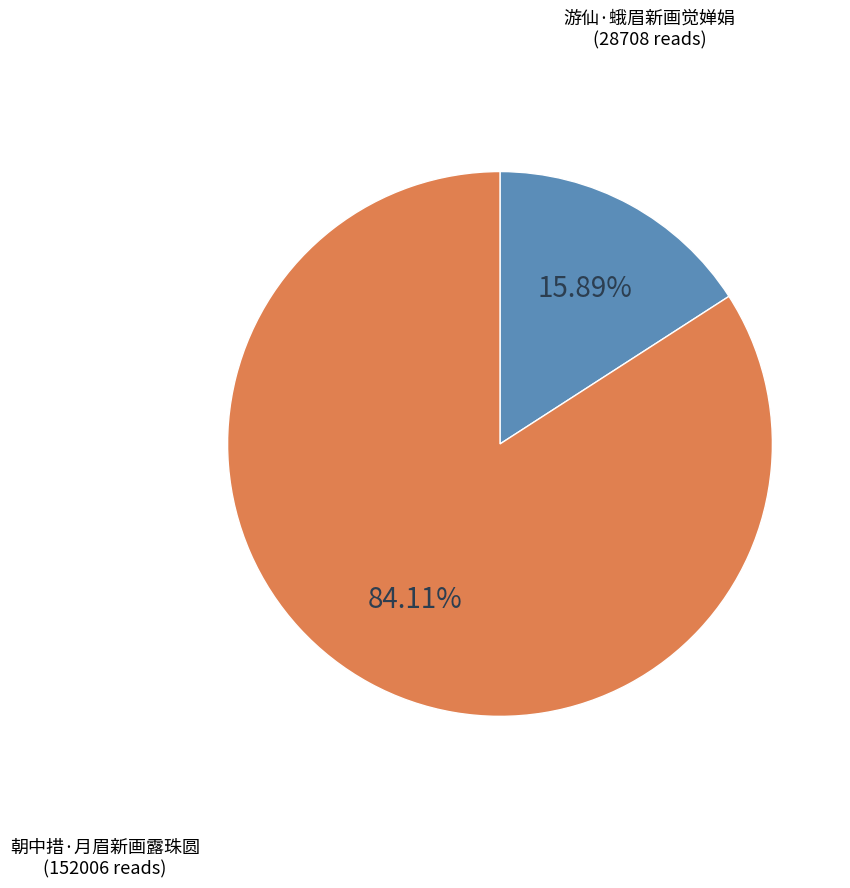

Count the number of slices in the pie.

2